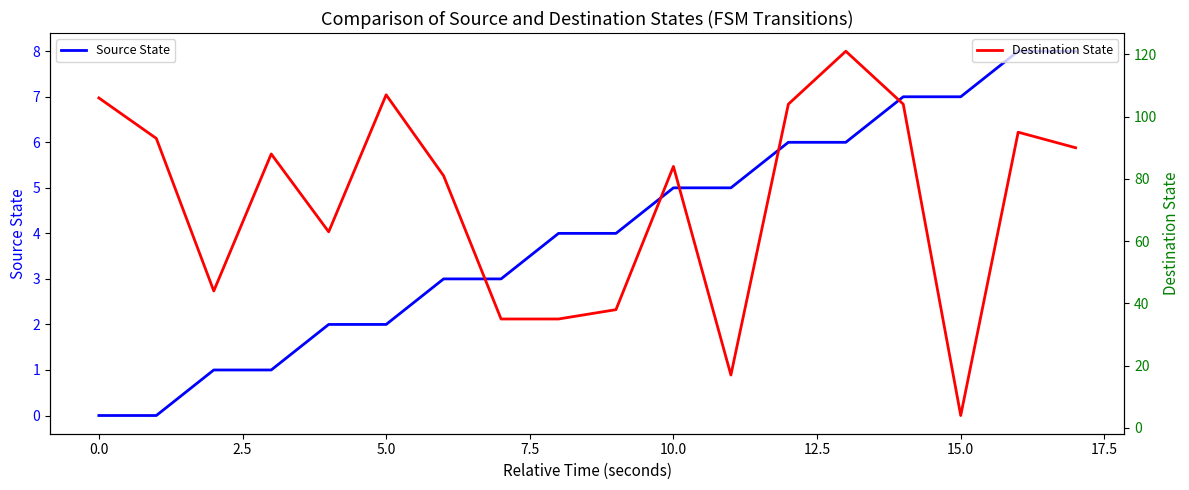

What is the maximum value for Source State?

8